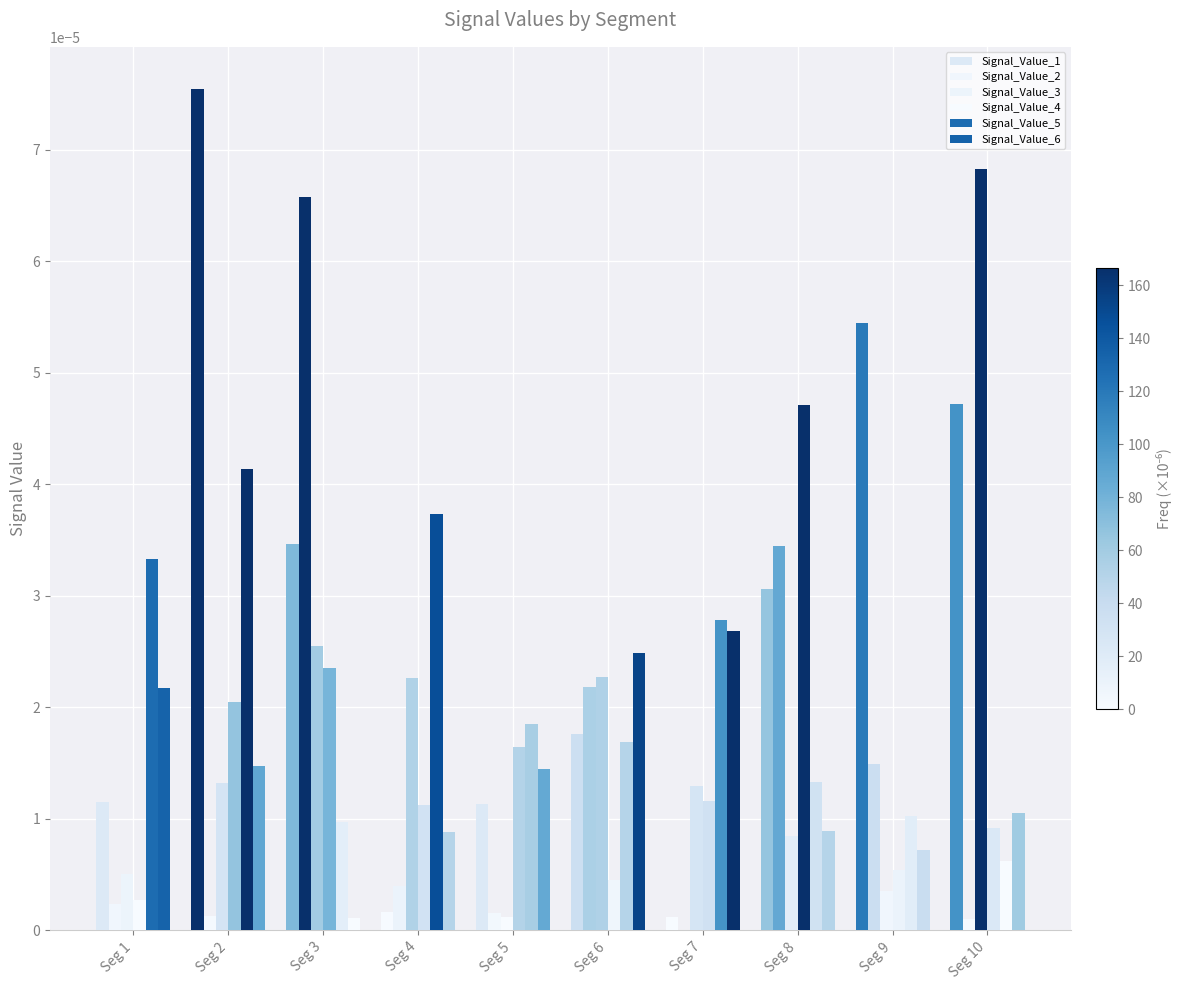

Are the bars horizontal?

No